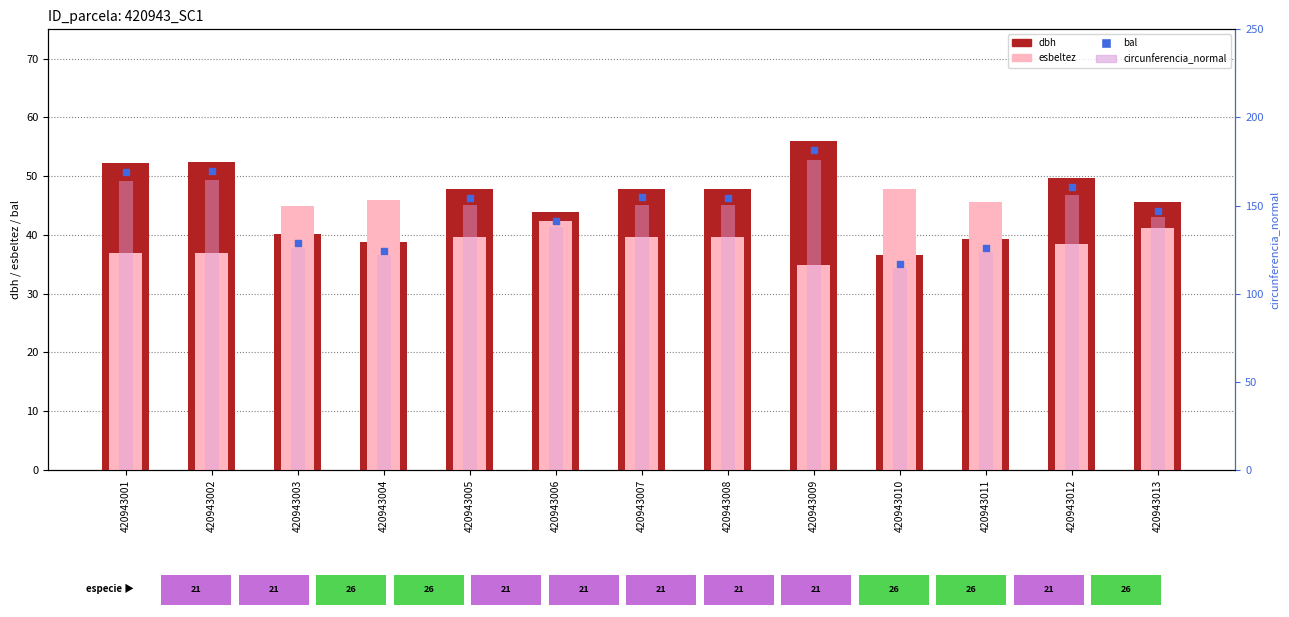

At how many categories does at least one series exceed 172?

1